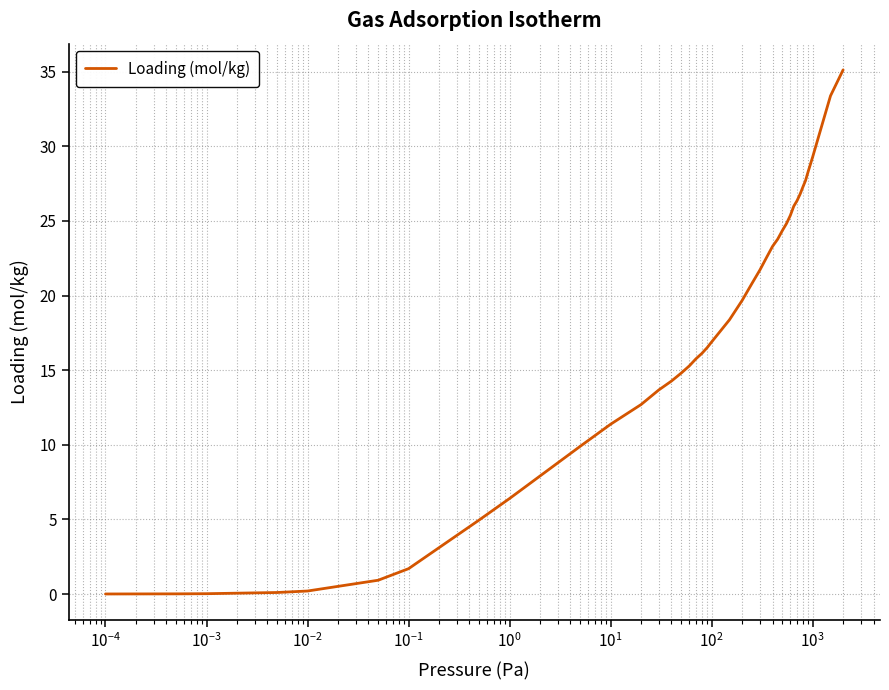

What is the greatest value displayed?

35.1